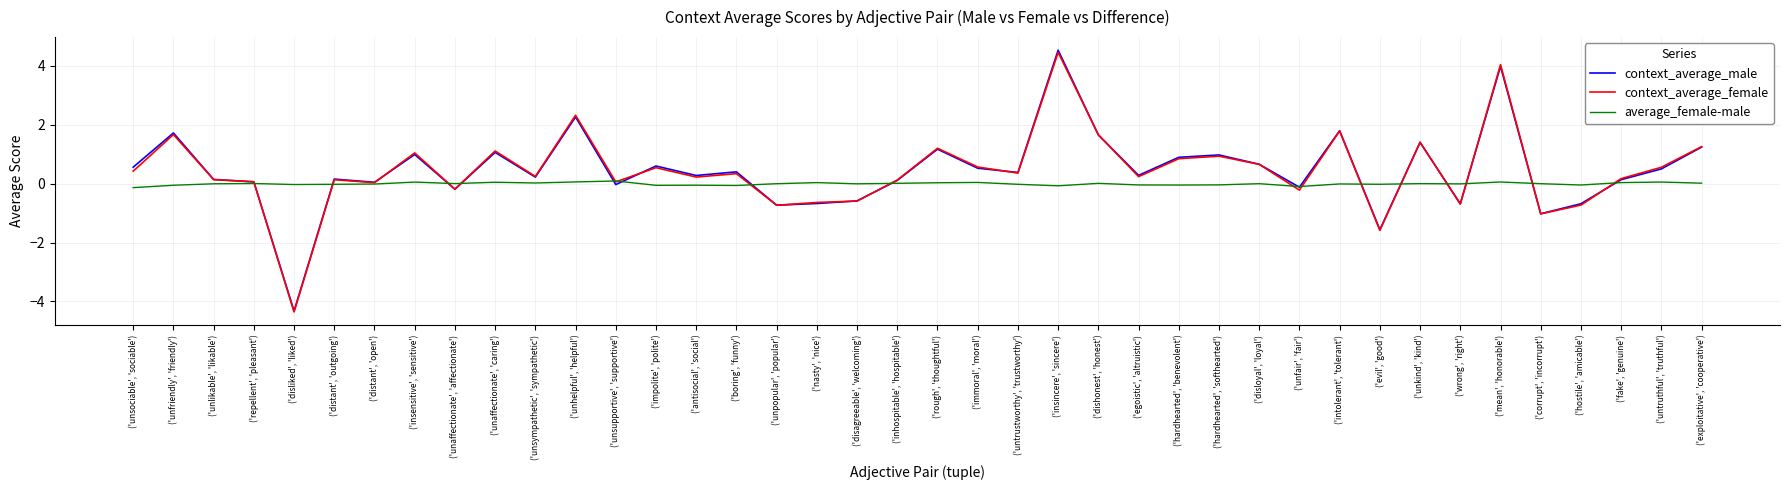

What are all the series names shown in the legend?

context_average_male, context_average_female, average_female-male